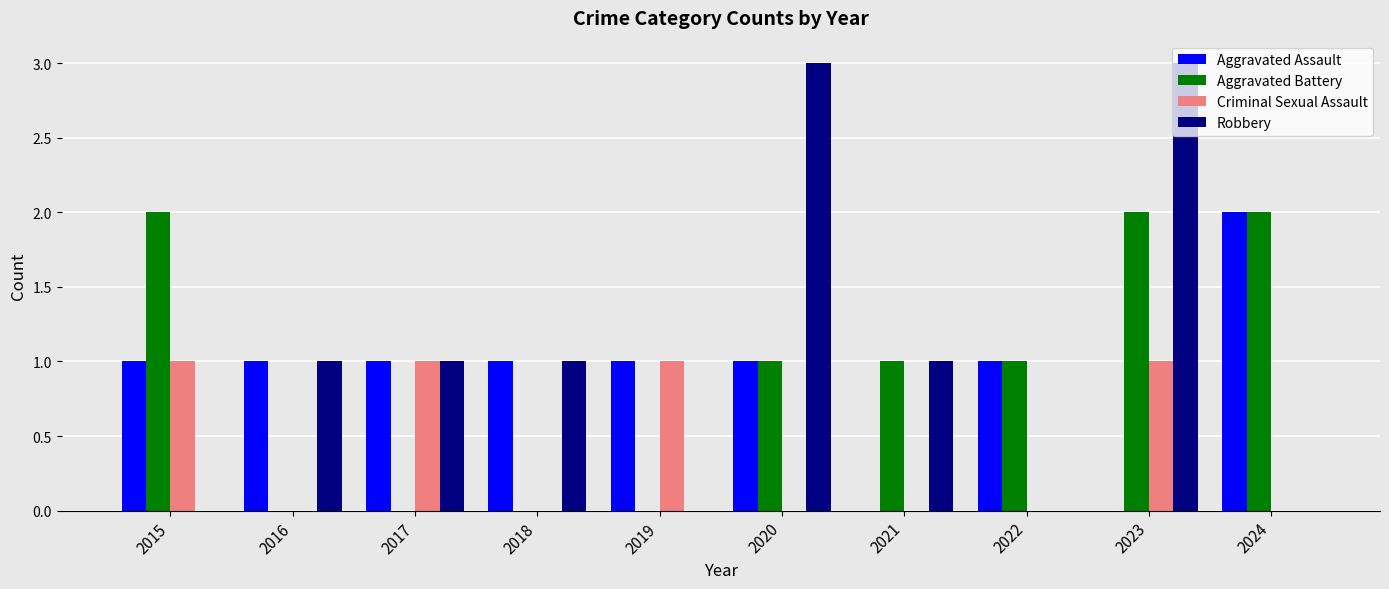

At which category is the sum across all series the highest?

2023